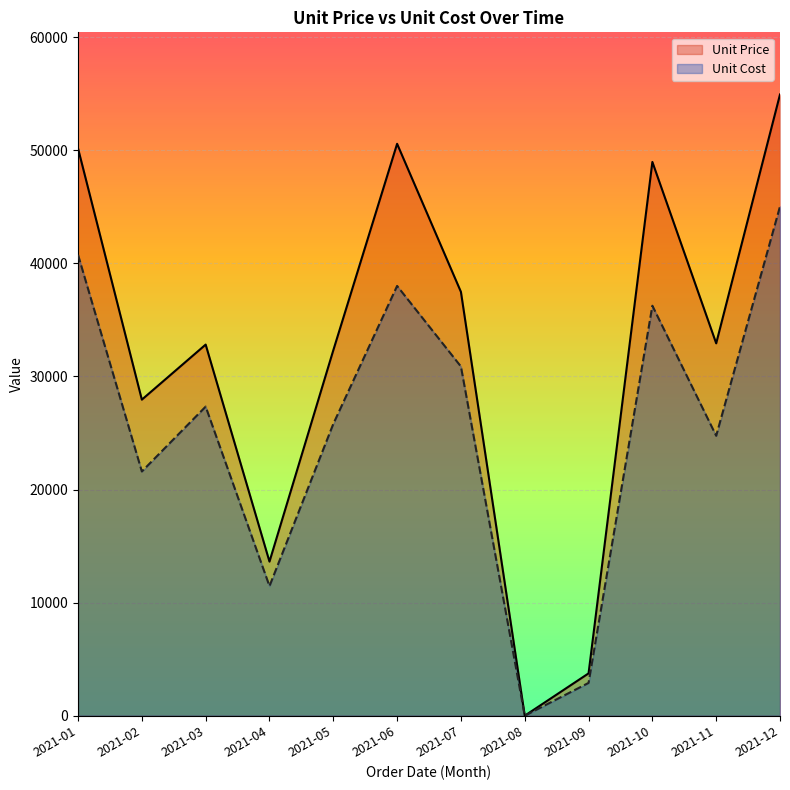

In Unit Price, how many points are lower than both neighbors (excluding endpoints)?

4